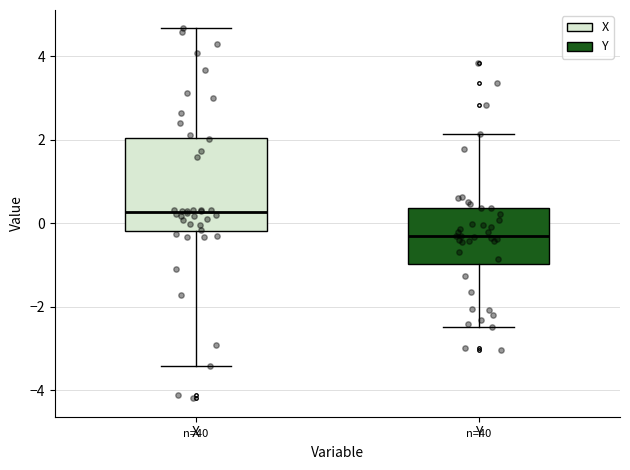

Which box is the tallest, from its lower edge to its upper edge?

X